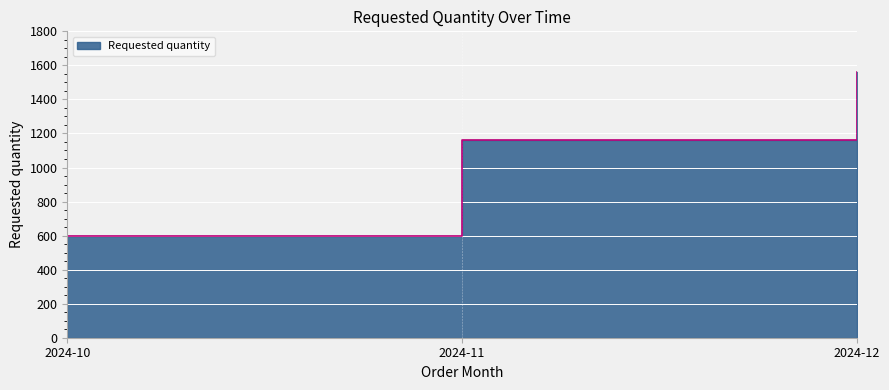

What is the sum of all values?

3320